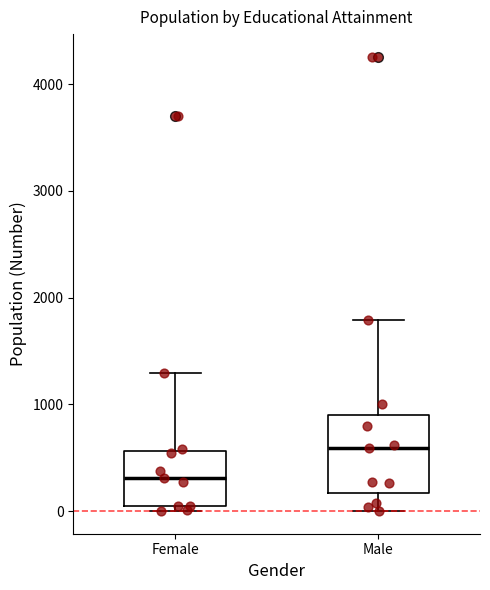

Which box has the lowest median line?

Female